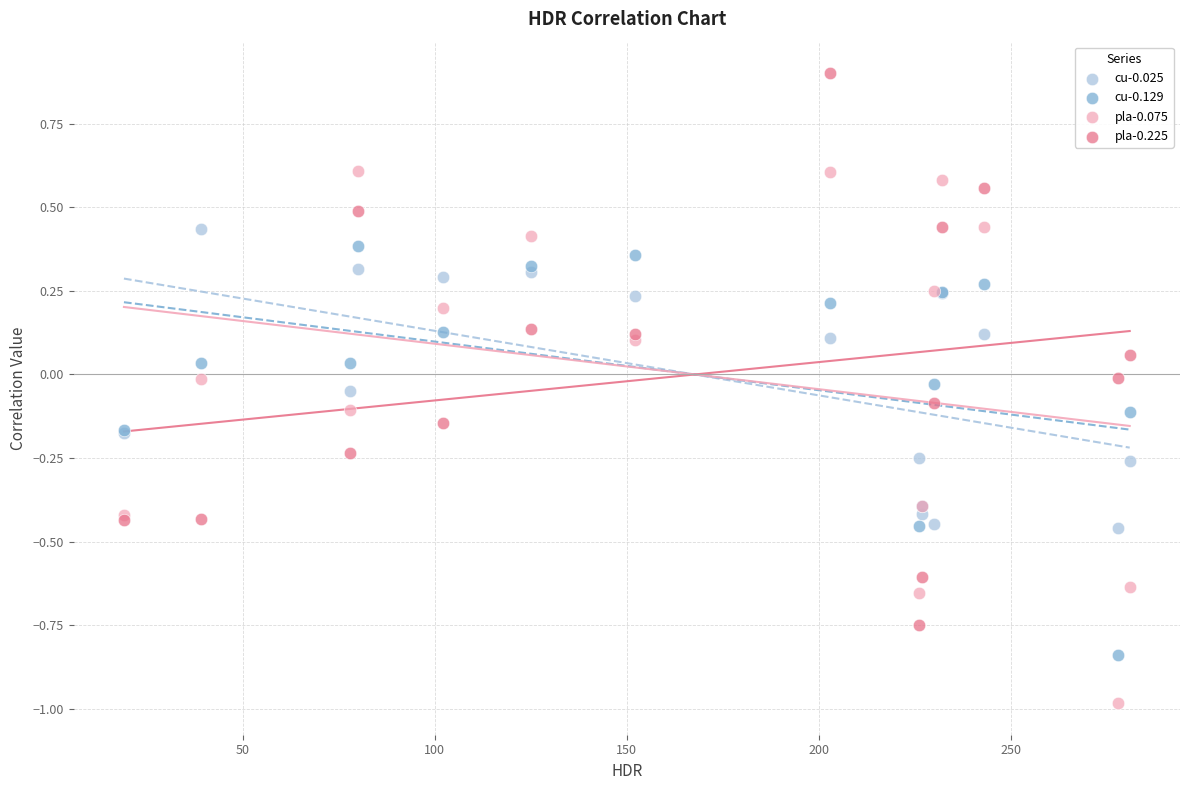

Which series contains the highest Y value?

pla-0.225